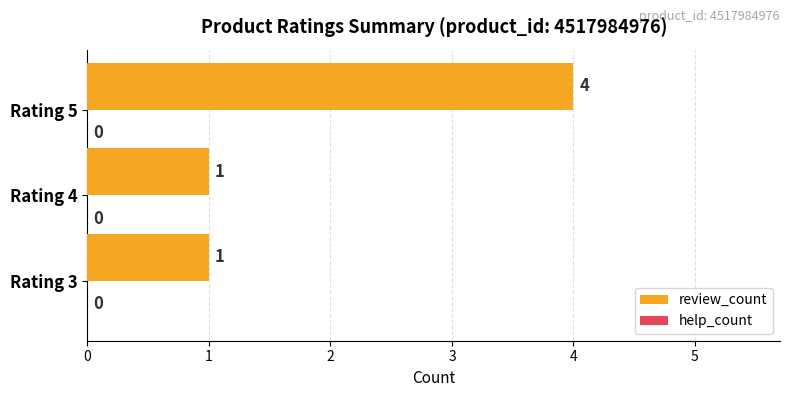

What is the greatest value displayed?

4